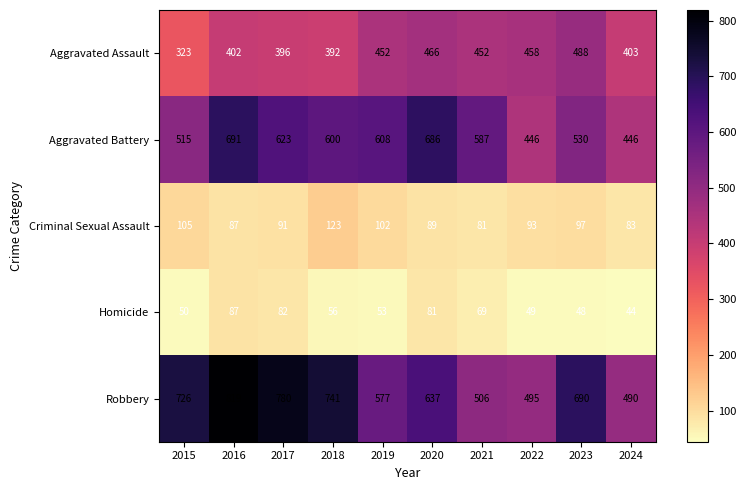

What is the lowest value of the Homicide series?

44